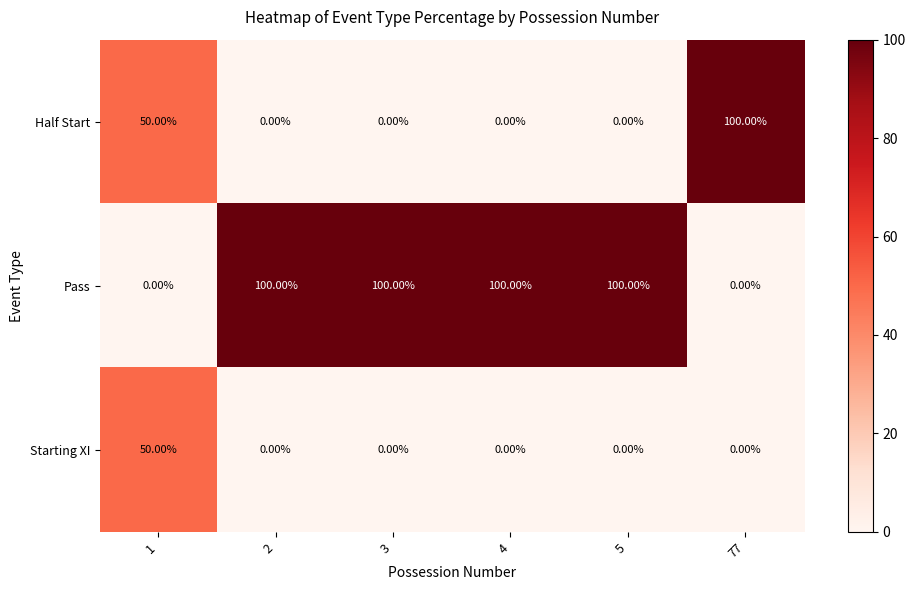

At how many categories does at least one series exceed 91?

5